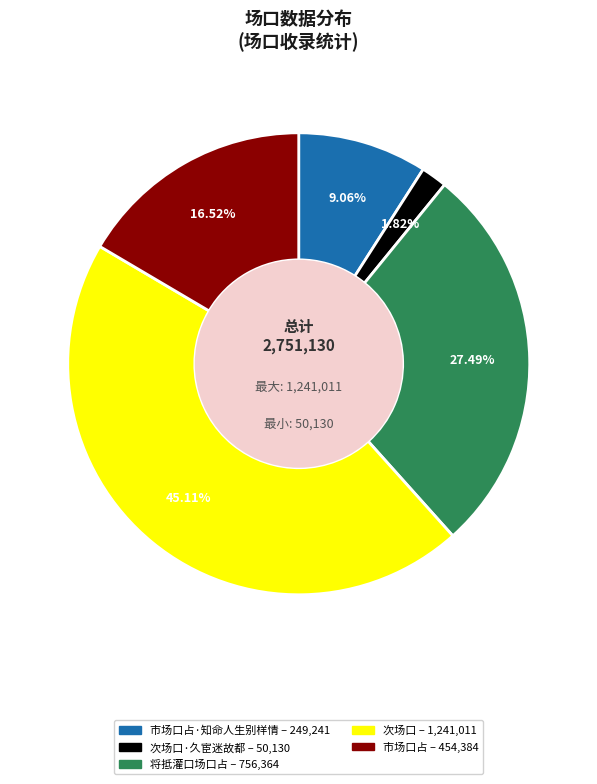

Is there any slice that represents more than half of the pie?

No